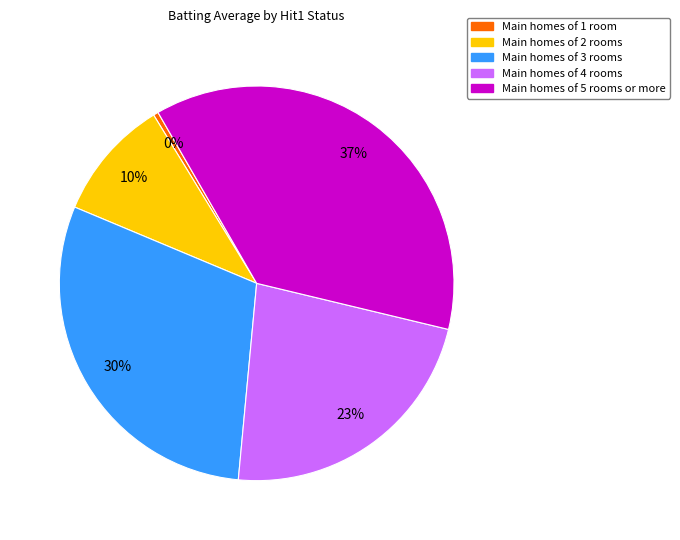

To the nearest percent, what is the average slice percentage?

20%